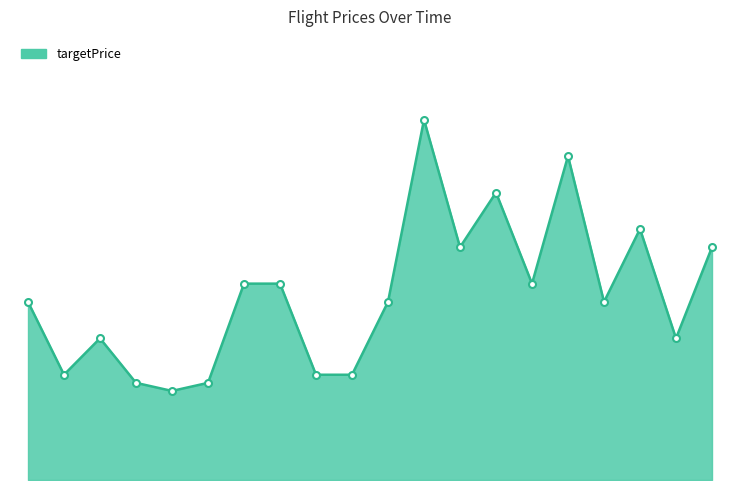

What is the average value?

54.2